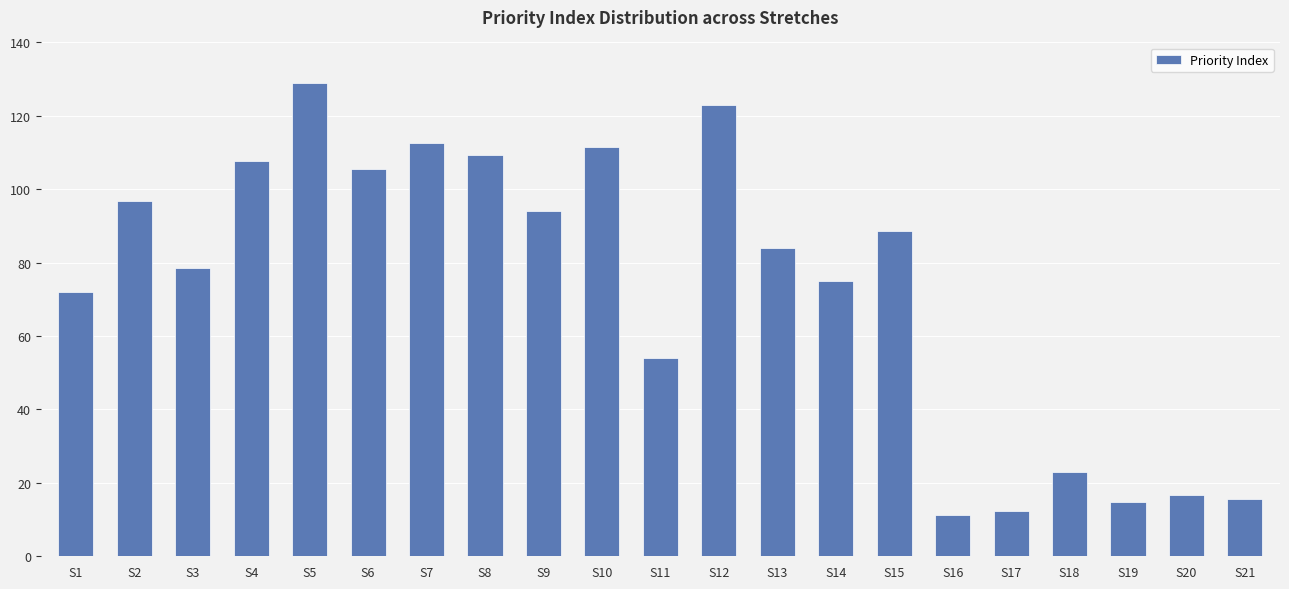

Reading right to left, extract all data points from this chart.

S21=15.6	S20=16.7	S19=14.7	S18=23.0	S17=12.3	S16=11.3	S15=88.6	S14=75.1	S13=83.9	S12=123.1	S11=54.1	S10=111.5	S9=94.0	S8=109.3	S7=112.5	S6=105.6	S5=129.0	S4=107.6	S3=78.5	S2=96.7	S1=71.9